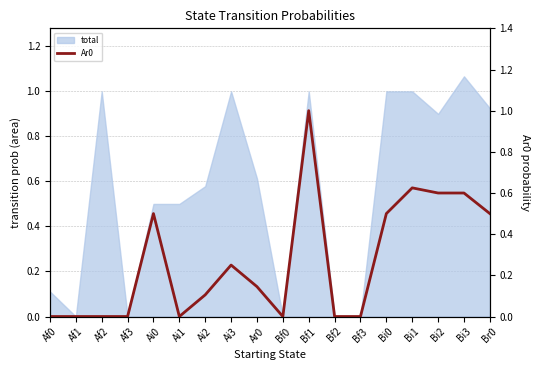

Reading left to right, what are all the values shown in this chart?

Af0=0.0	Af1=0.0	Af2=0.0	Af3=0.0	Ai0=0.5	Ai1=0.0	Ai2=0.1	Ai3=0.2	Ar0=0.1	Bf0=0.0	Bf1=1.0	Bf2=0.0	Bf3=0.0	Bi0=0.5	Bi1=0.6	Bi2=0.6	Bi3=0.6	Br0=0.5